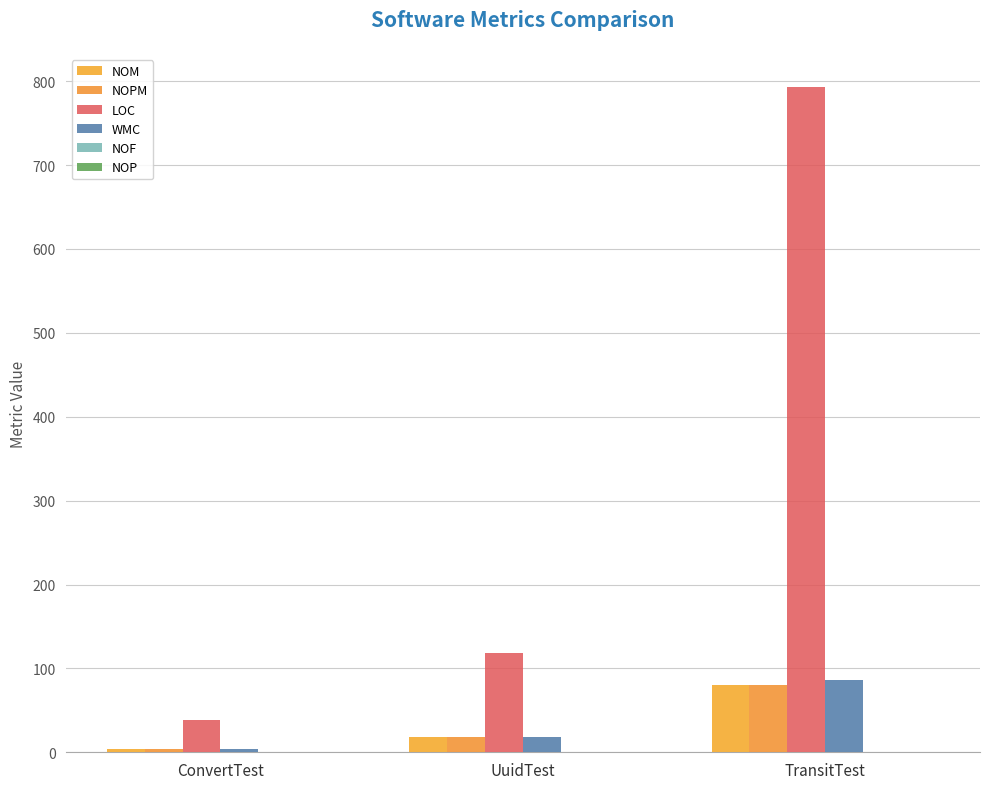

List the series in order of their peak value, highest first.

LOC, WMC, NOM, NOPM, NOF, NOP